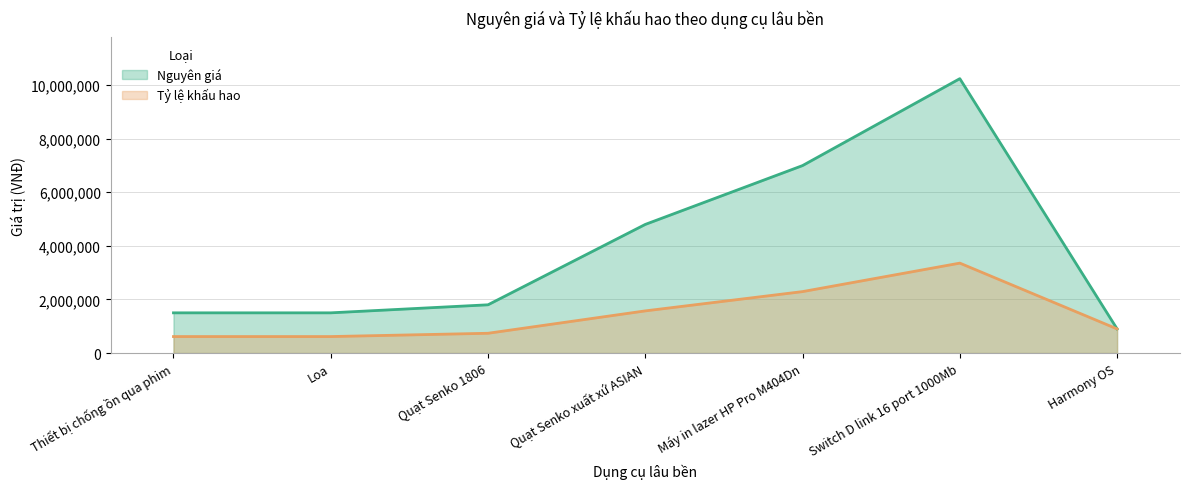

True or false: Nguyên giá and Tỷ lệ khấu hao intersect in this chart.

False